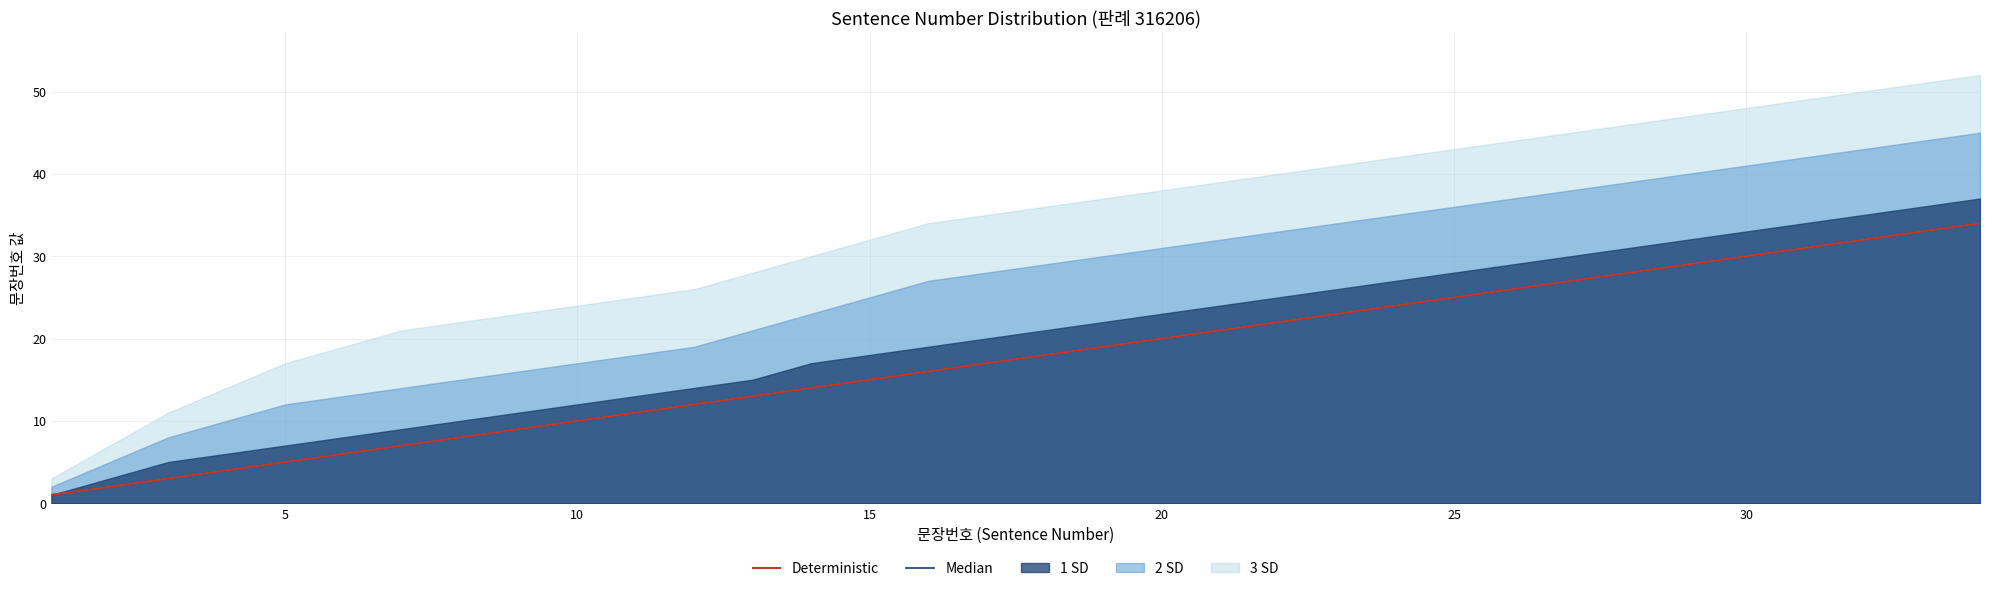

What is the lowest value of the Deterministic series?

1